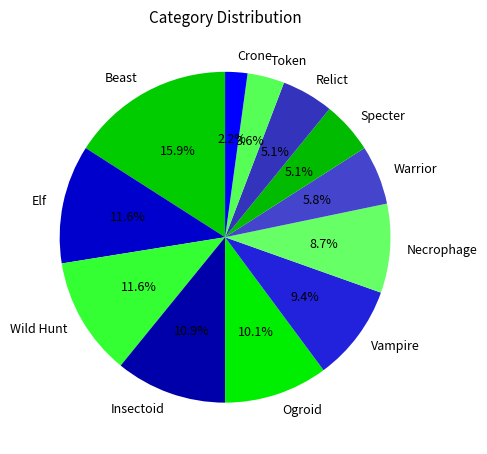

Which has a higher value, Relict or Crone?

Relict